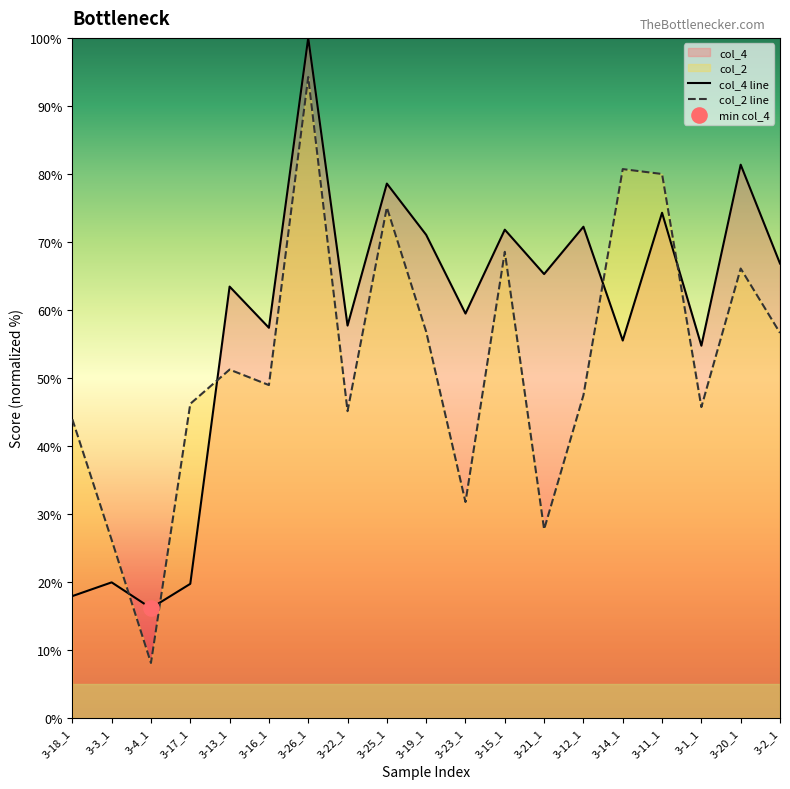

Which series reaches the minimum Y coordinate?

col_2